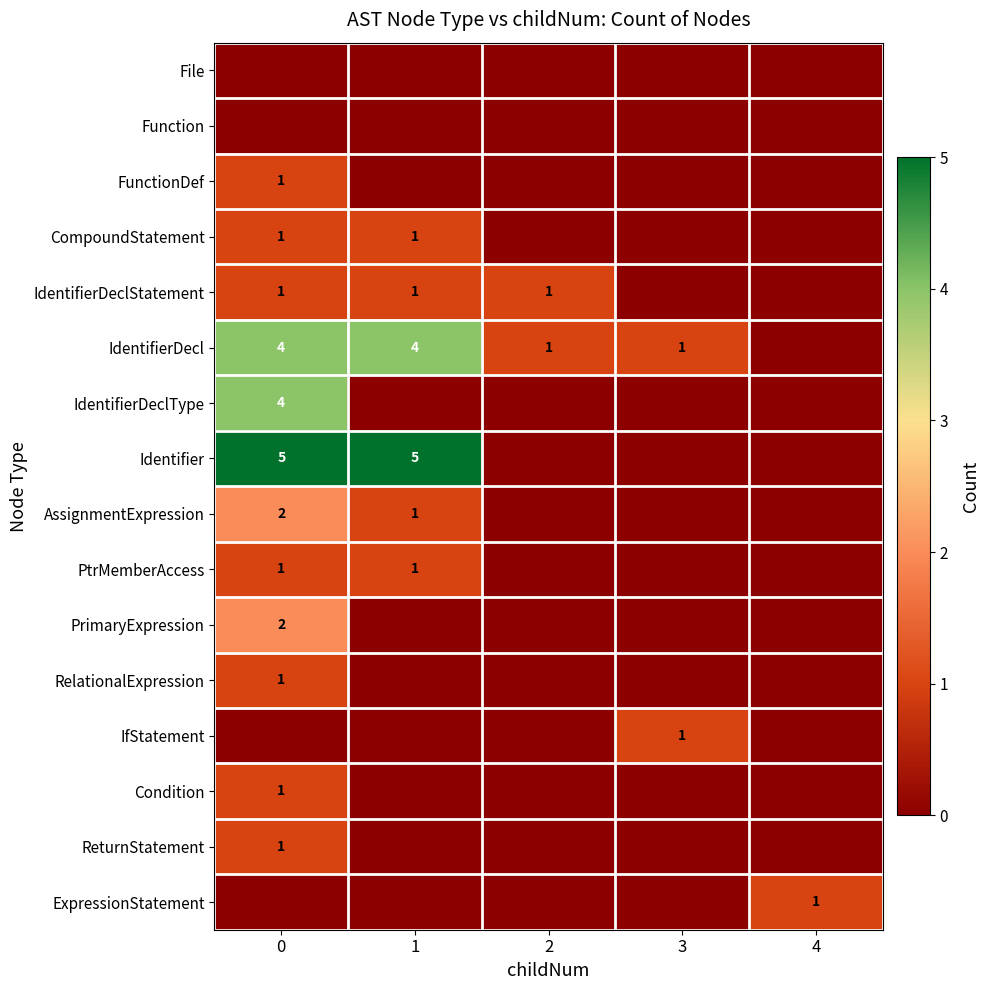

Is it true that FunctionDef equals 2 at 0?

False